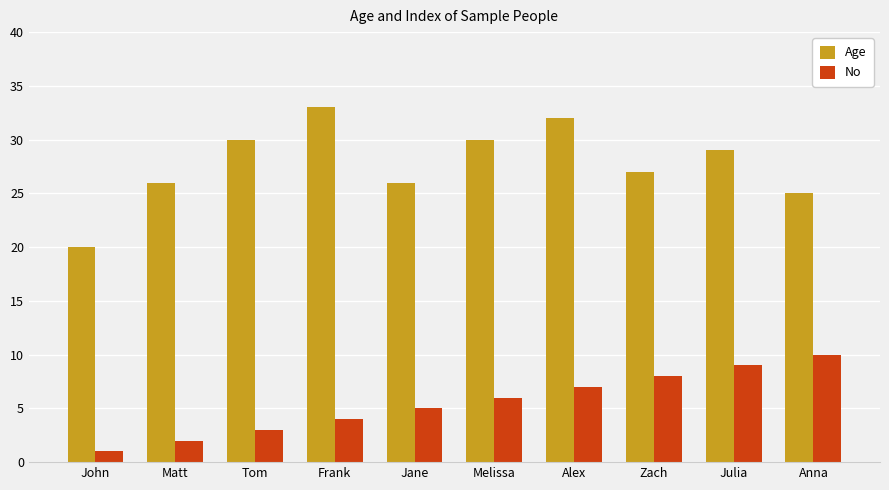

How many values in the Age series are below 29?

5